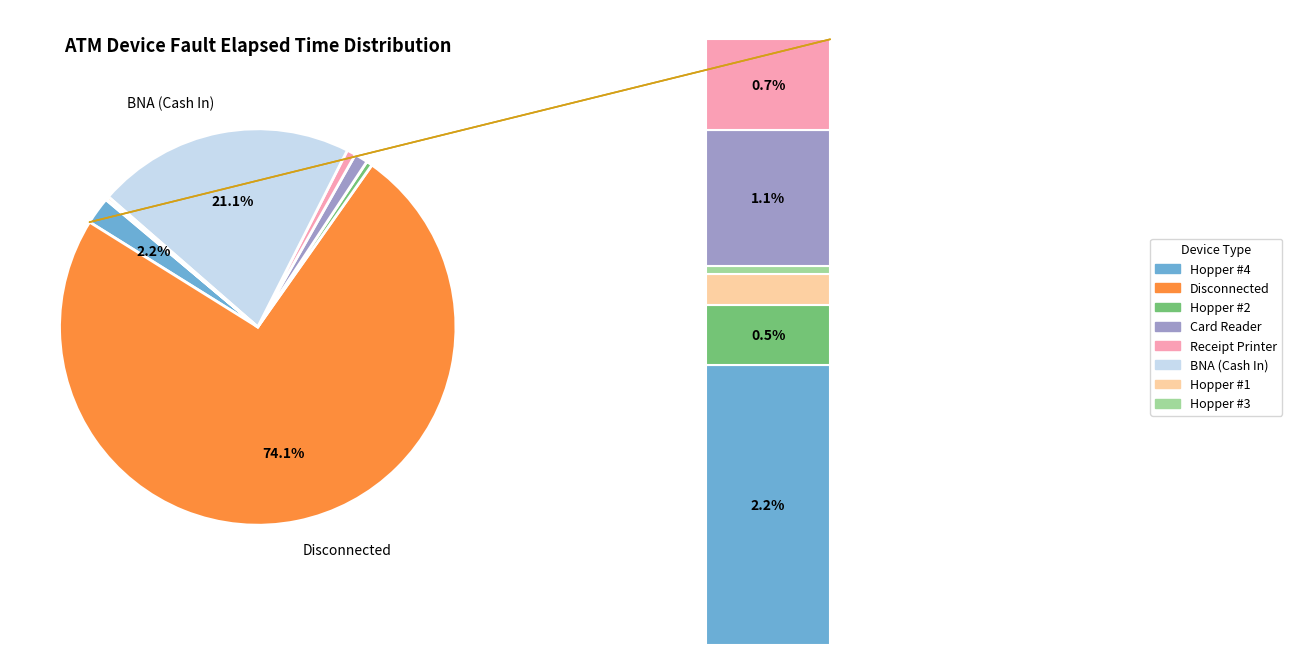

Does Hopper #1 account for over 50% of the chart?

No